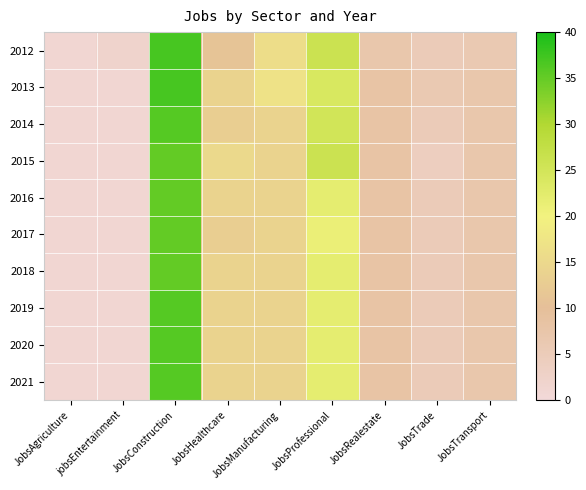

What is the smallest value displayed?

1